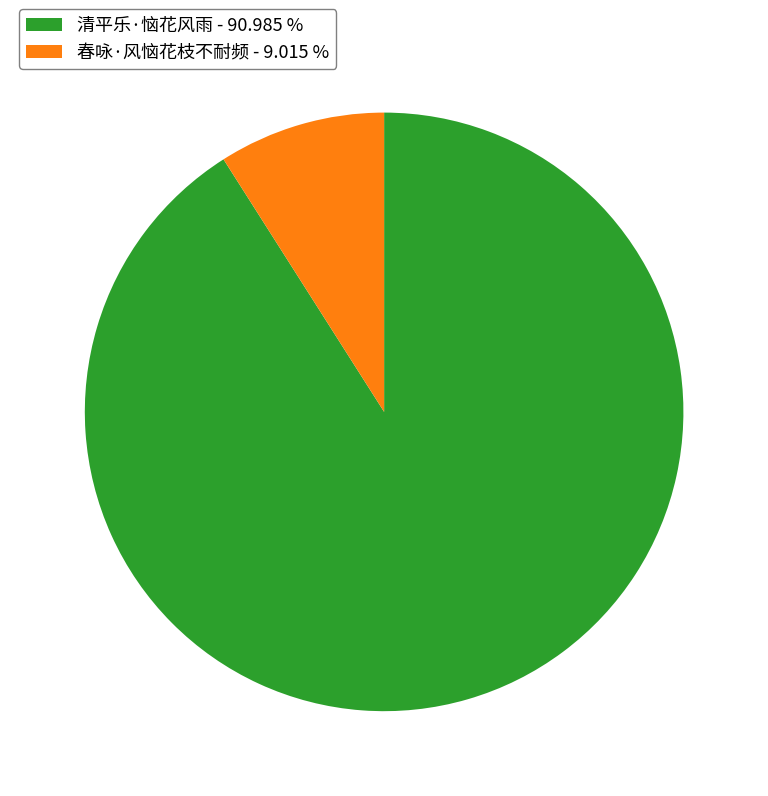

How many slices are in this pie chart?

2